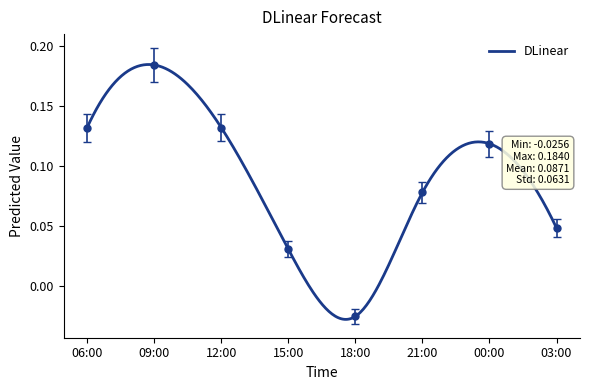

Count the values in the range 0 to 1.

7